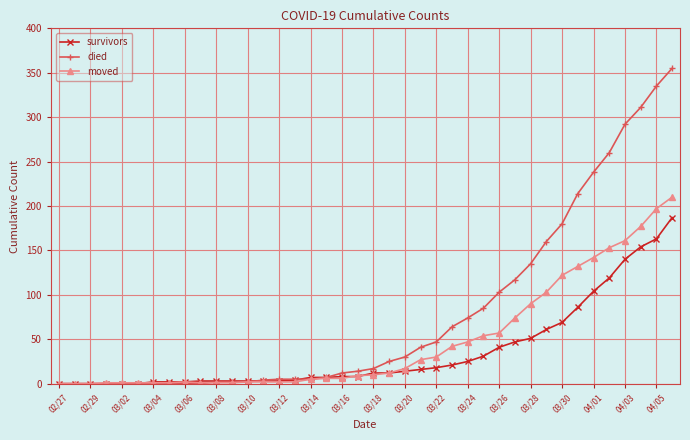

What is the maximum value for survivors?

187